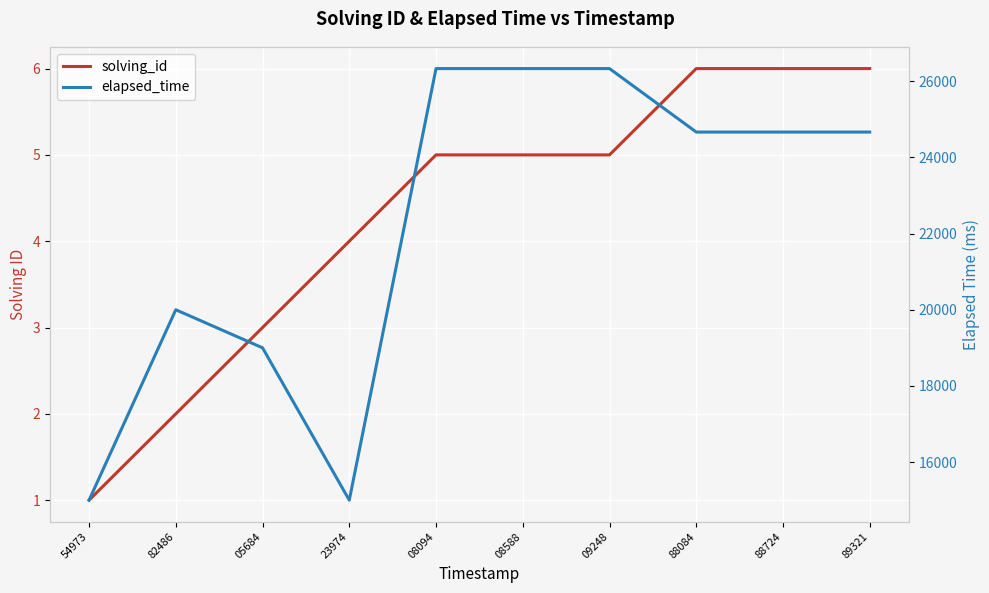

Which category has the lowest value across all series?

54973